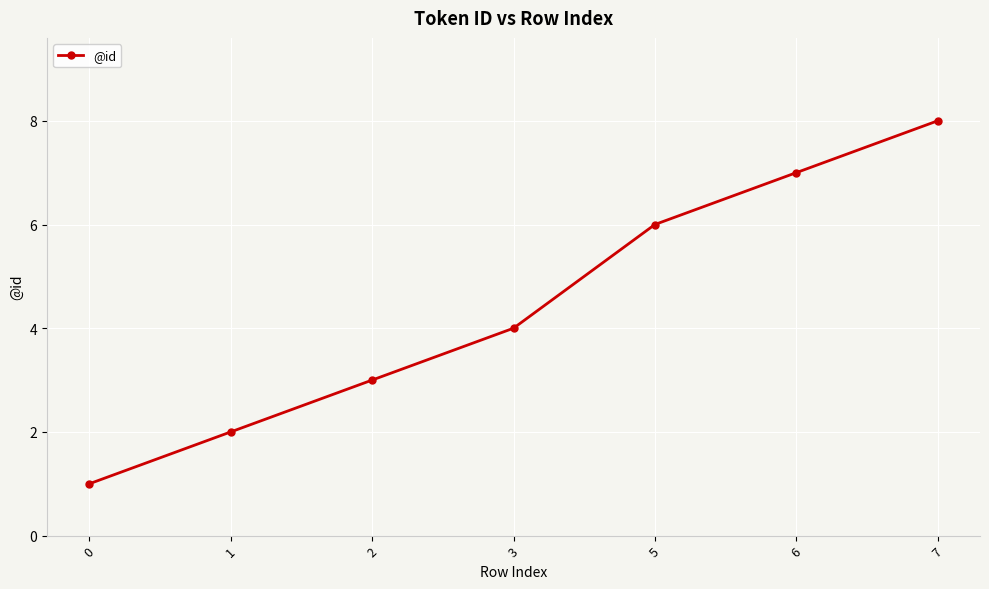

What is the sum of the values at 2 and 5?

9